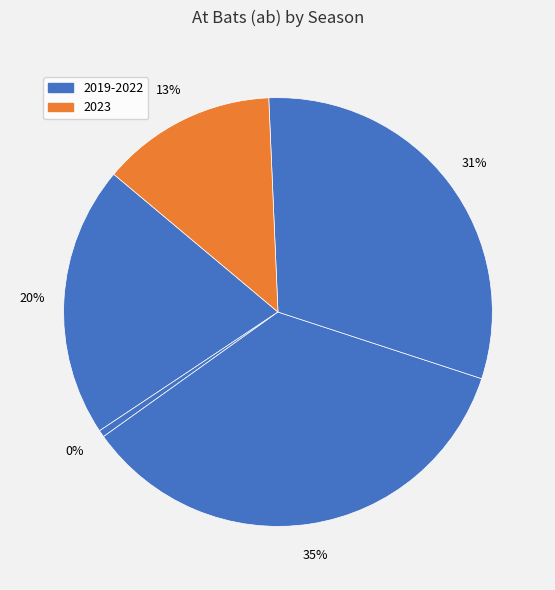

Count the number of slices in the pie.

5